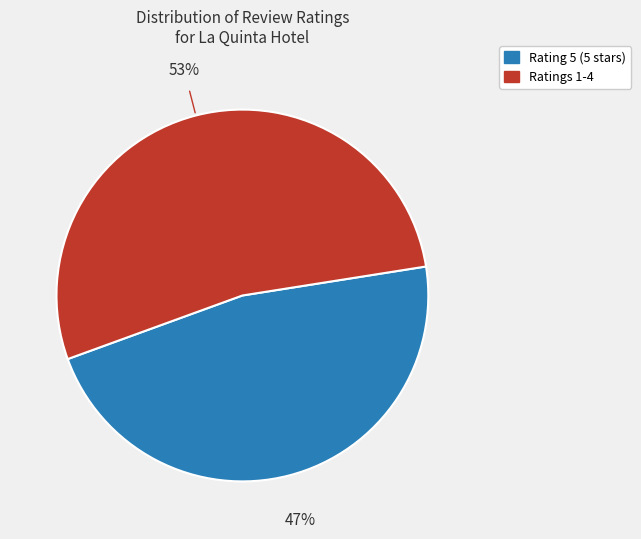

To the nearest percent, what is the difference between the largest and smallest slice percentages?

6%